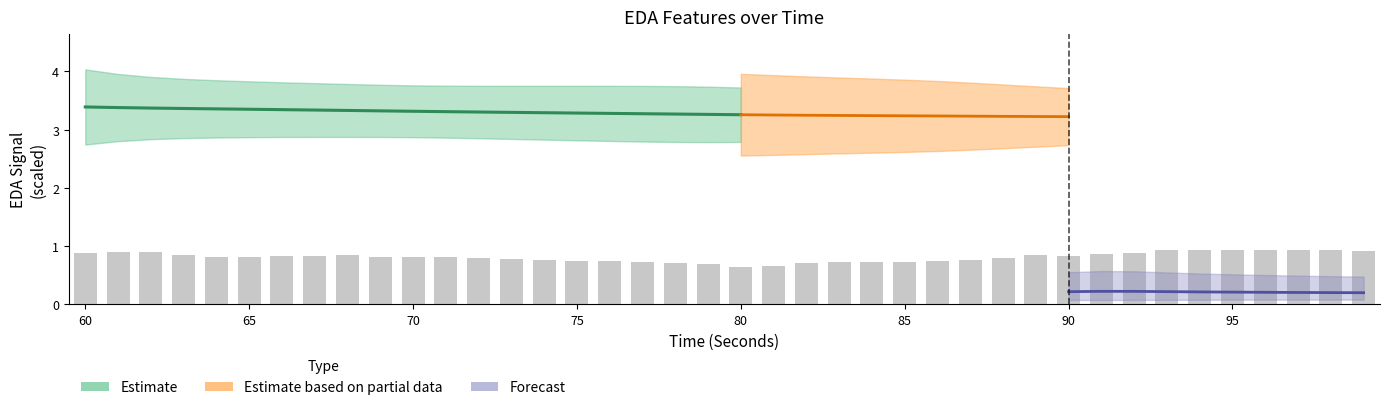

Does the chart contain any negative values?

No